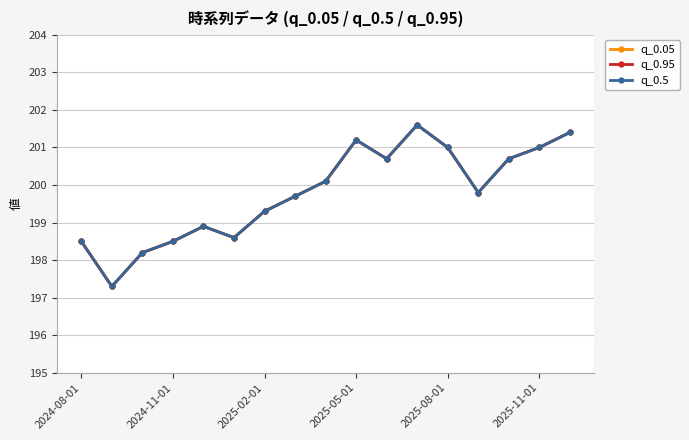

True or false: q_0.05 and q_0.95 intersect in this chart.

False